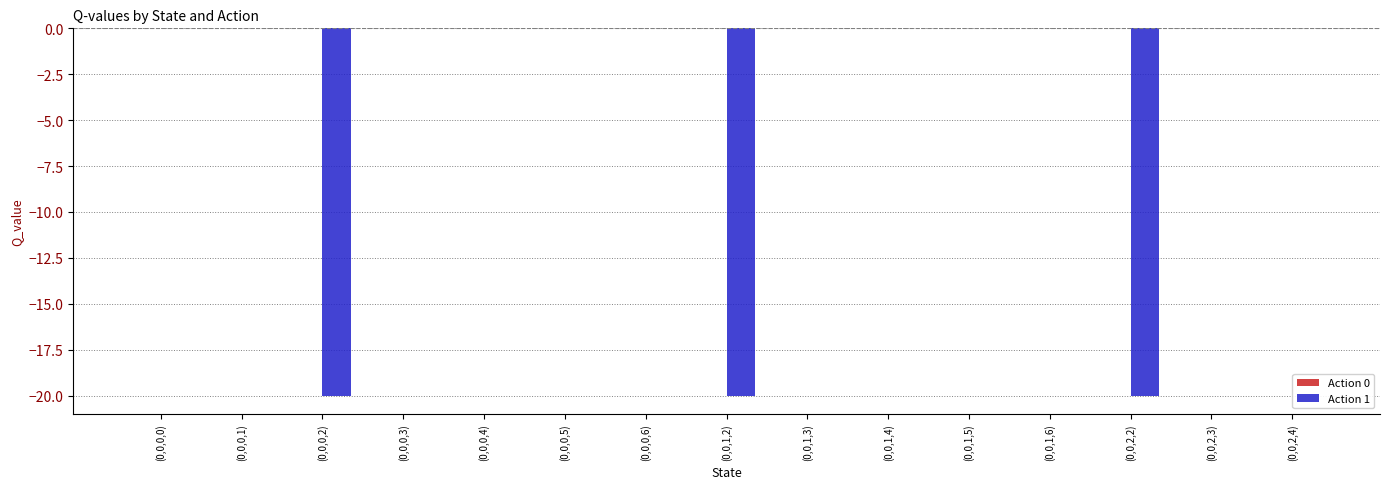

What is the change in value from (0,0,0,2) to (0,0,0,6)?

+20.0